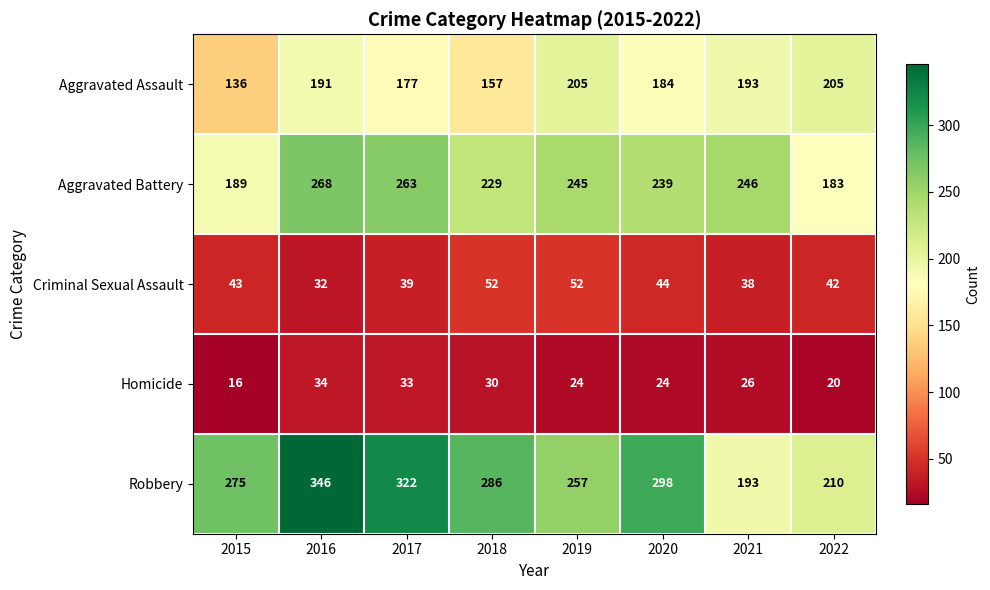

At how many categories does at least one series exceed 314?

2